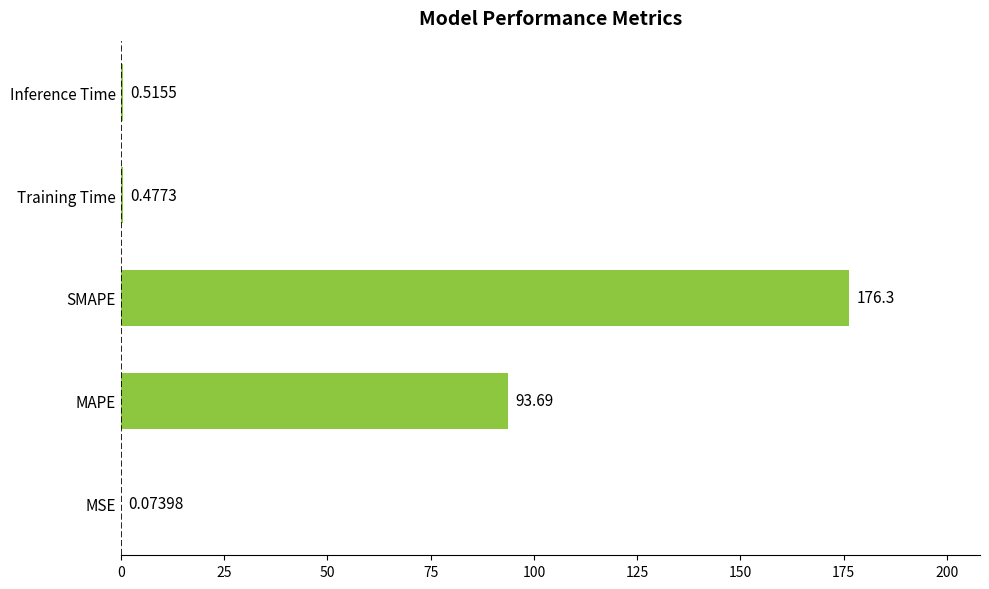

What is the sum of all values?

271.0